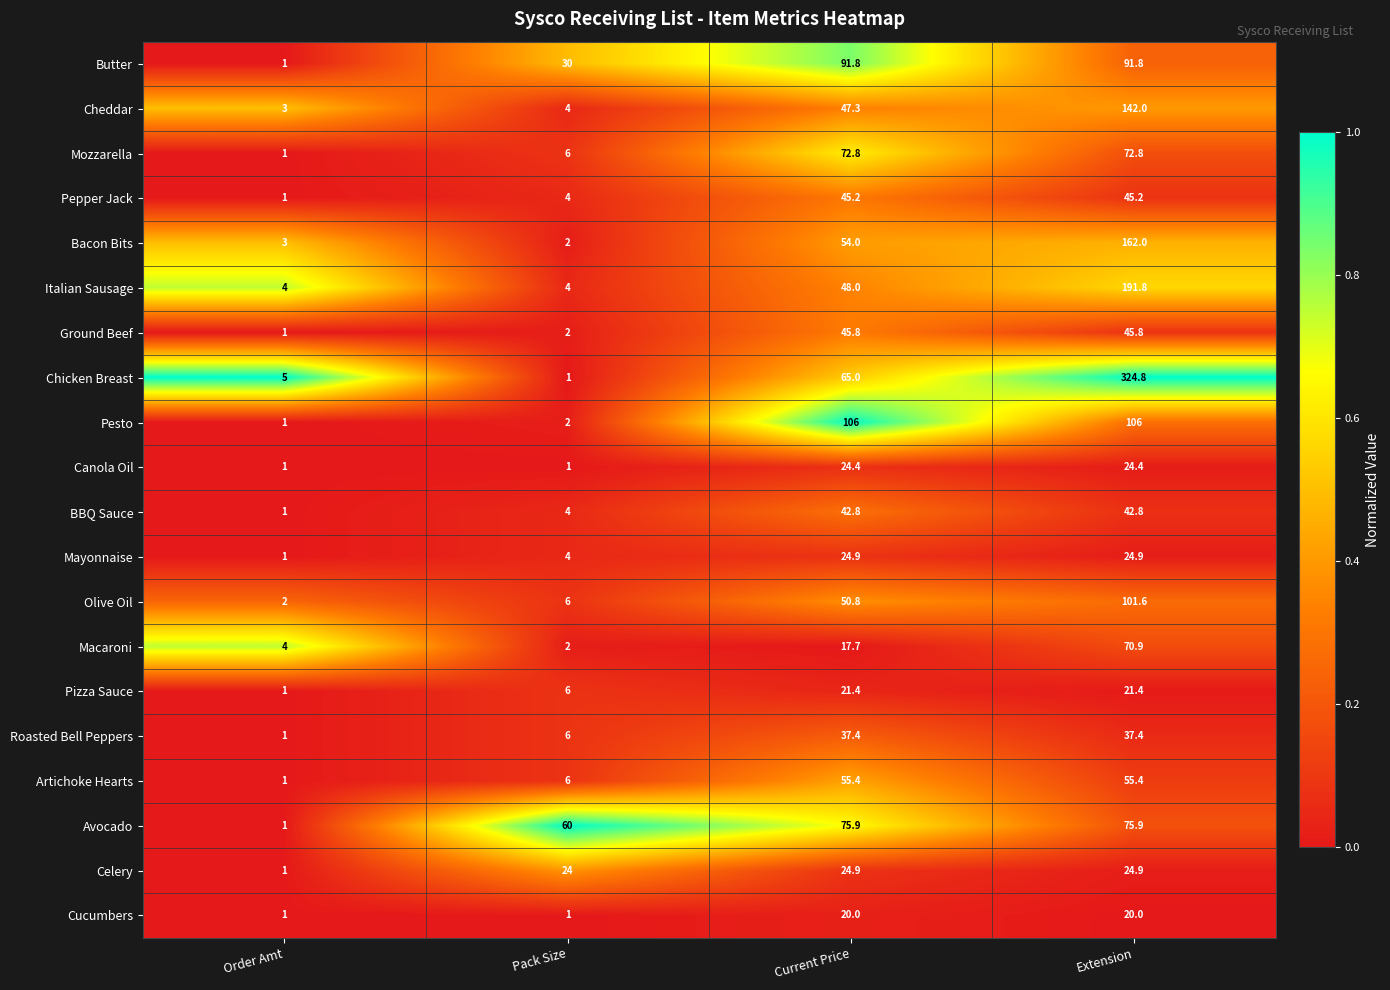

Between Pack Size and Extension, which series saw the biggest shift?

Chicken Breast